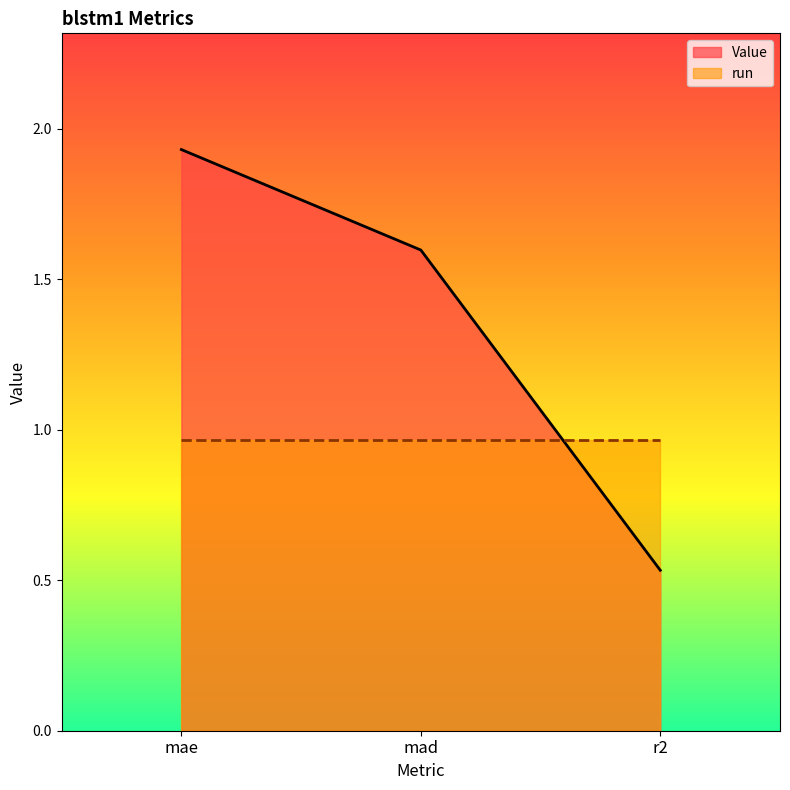

List the labels in order of value, smallest first.

r2, mad, mae